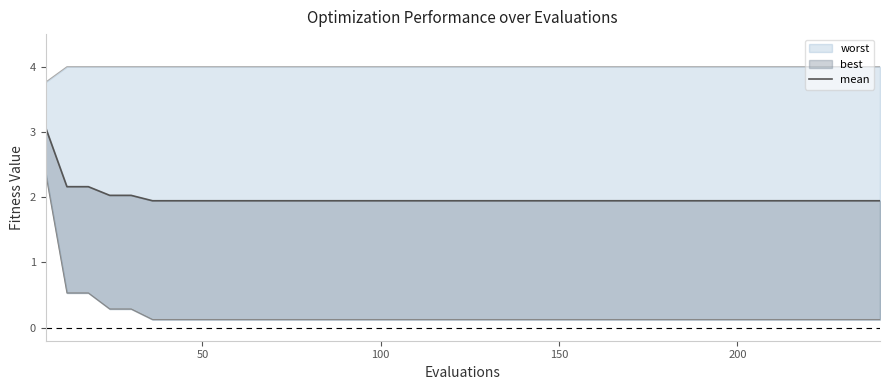

Does the chart have visible grid lines?

No